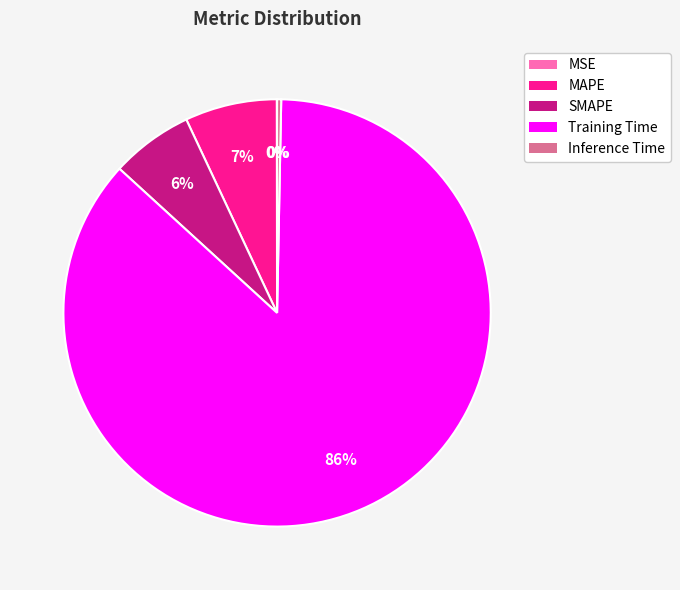

The SMAPE slice represents 1% of the pie. True or false?

False